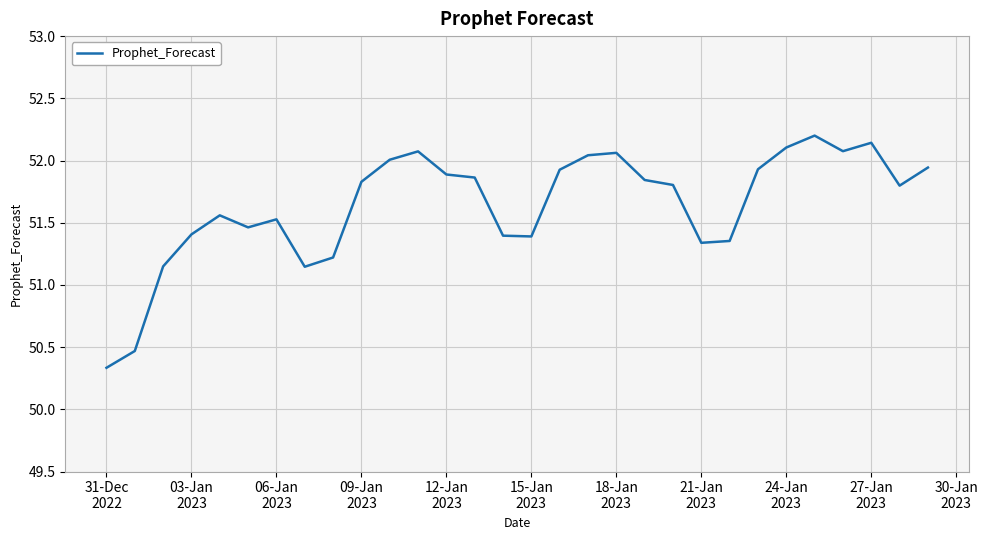

What is the greatest value displayed?

52.2